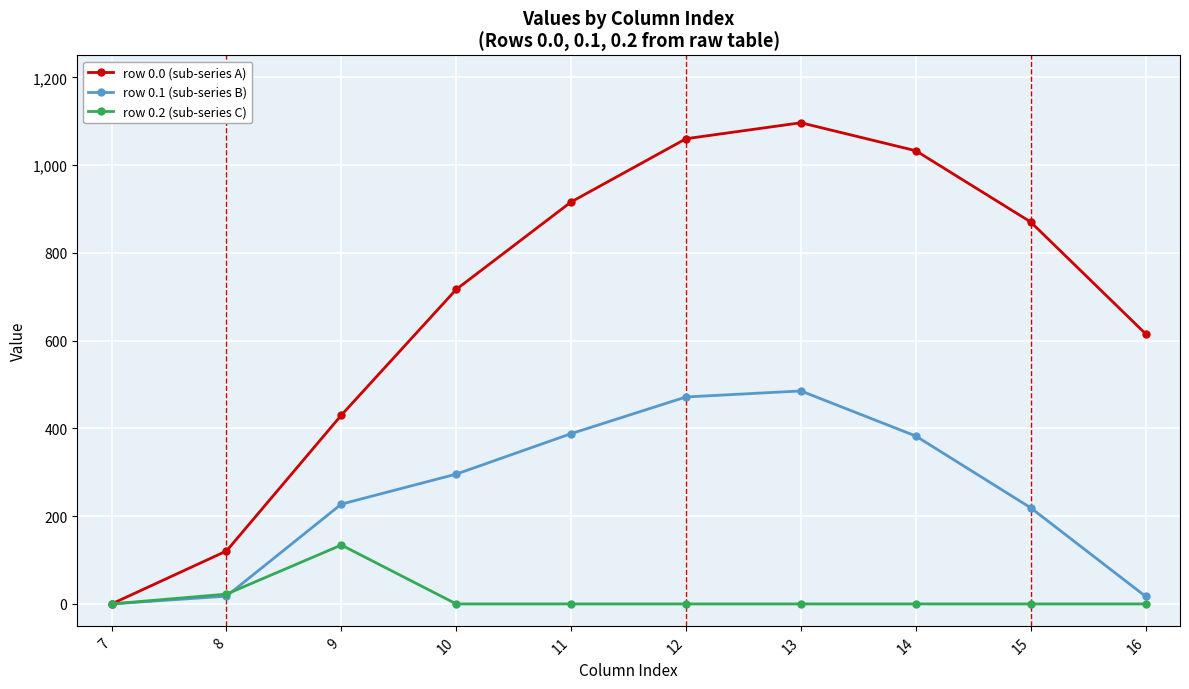

How many positive values does the row 0.1 (sub-series B) series have?

9